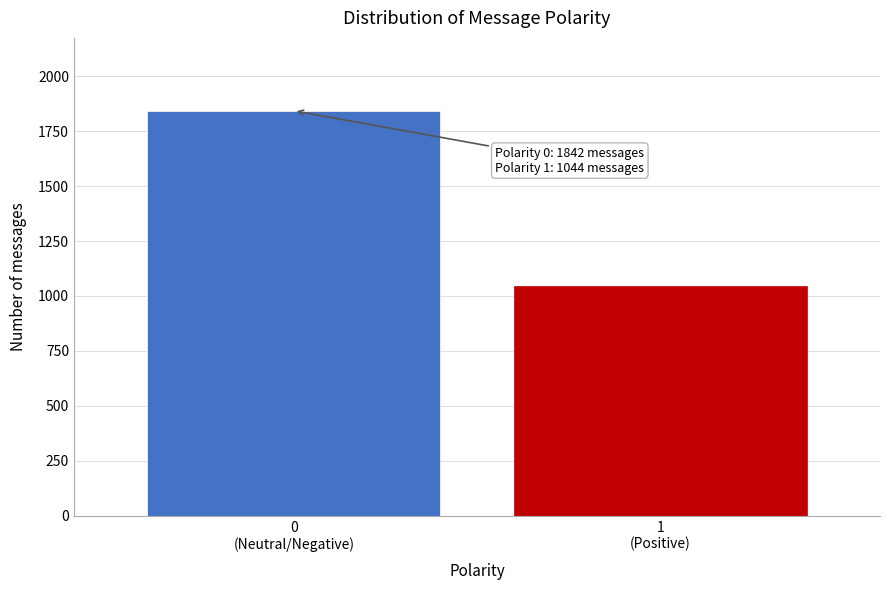

Reading left to right, extract all data points from this chart.

1842	1044